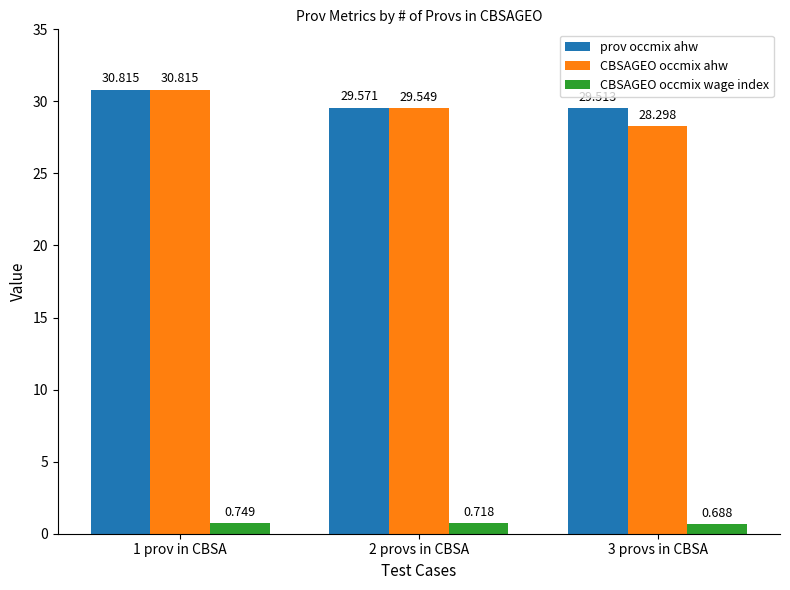

Which series has the largest range (max minus min)?

CBSAGEO occmix ahw